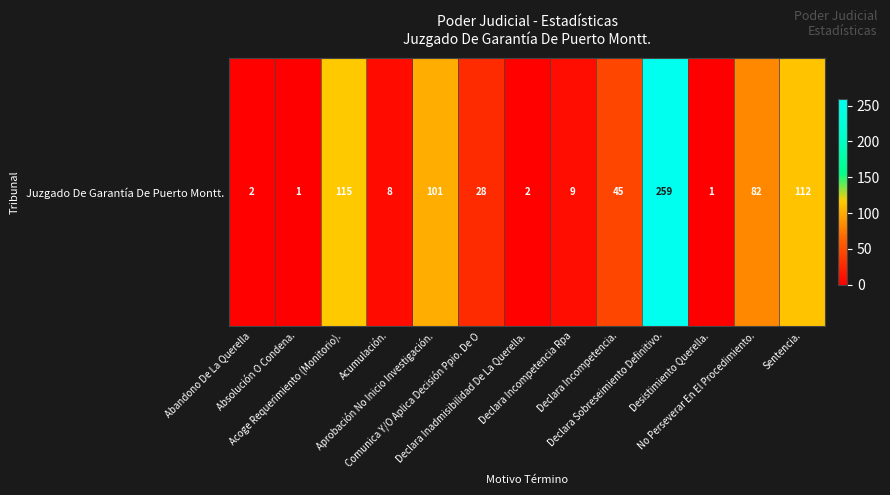

What is the average value?

59